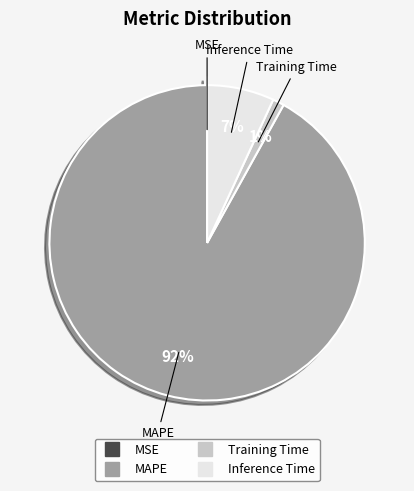

Do Inference Time and Training Time together represent more than half of the pie?

No